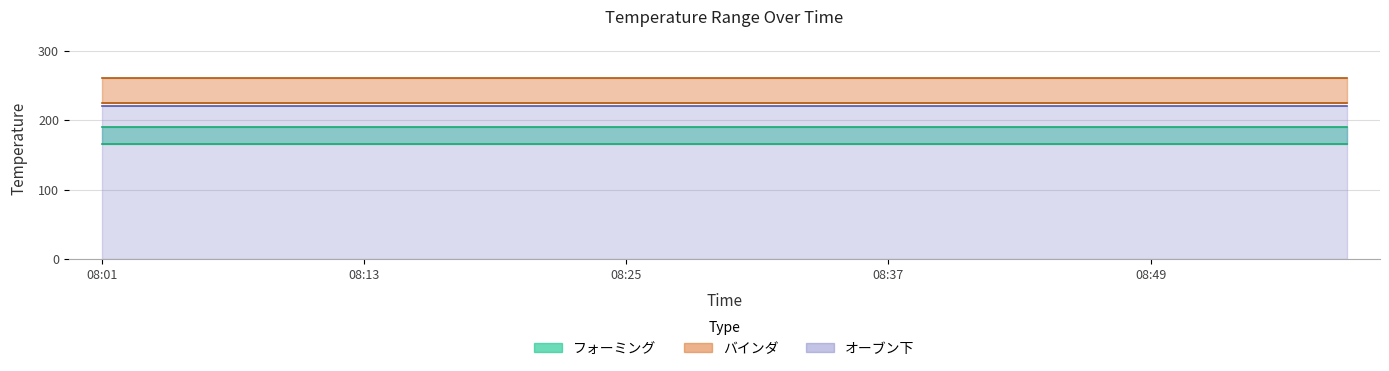

How many lines are shown in the chart?

5